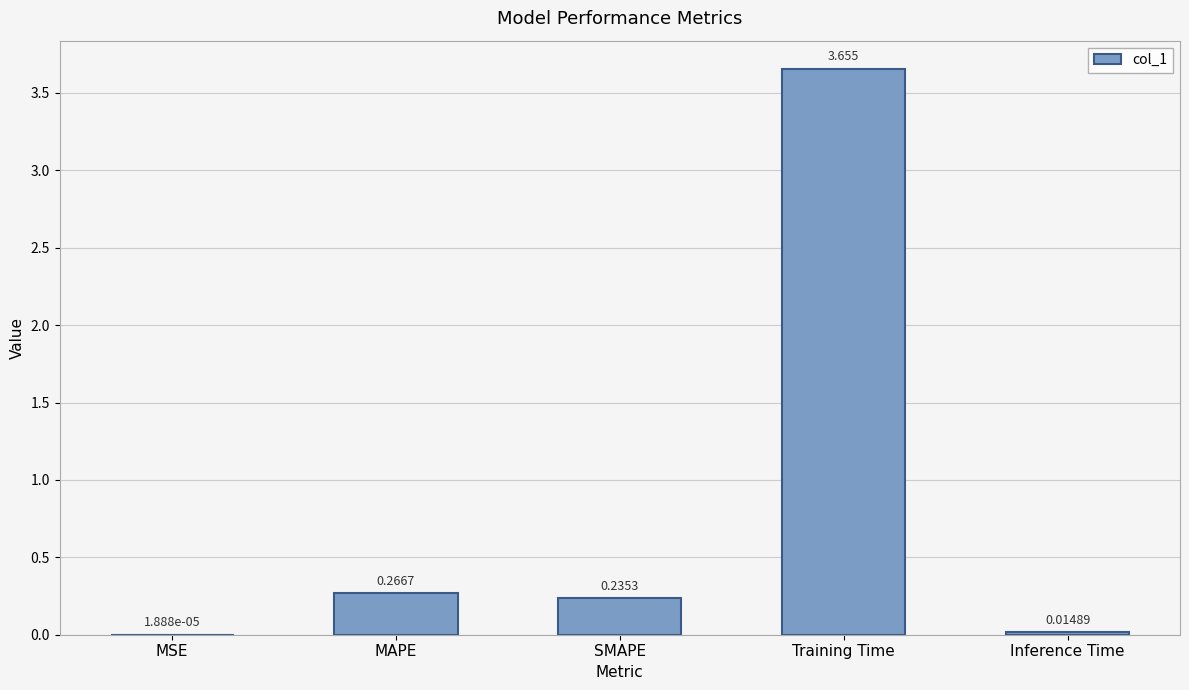

Which category has the highest value across all series?

Training Time